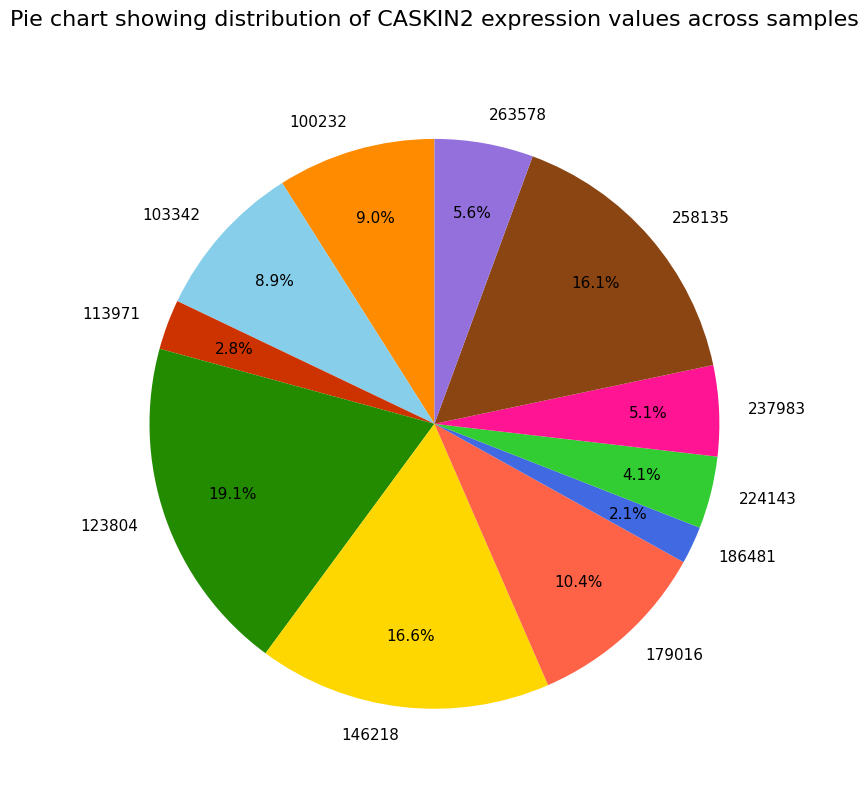

Does any single category account for the majority?

No